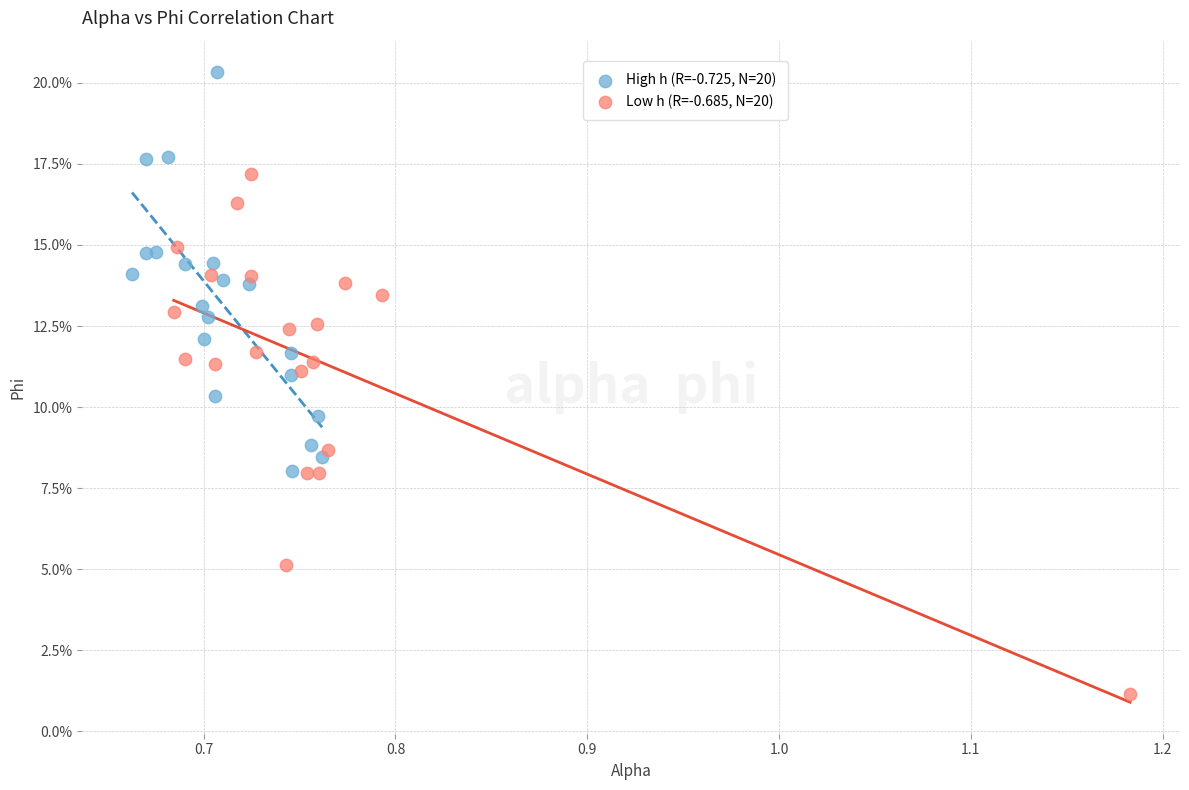

Which series contains the highest Y value?

High h (R=-0.725, N=20)